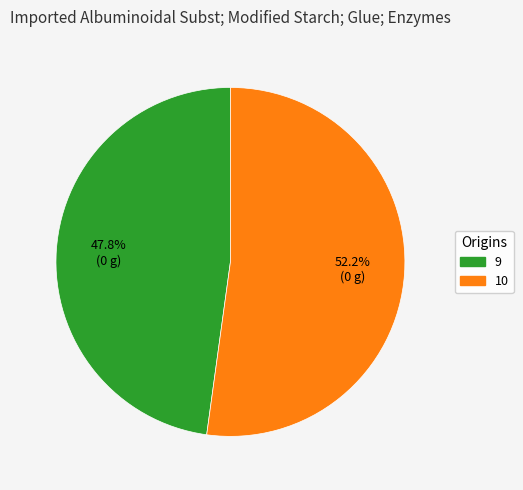

To the nearest percent, what is the combined percentage of 10 and 9?

100%